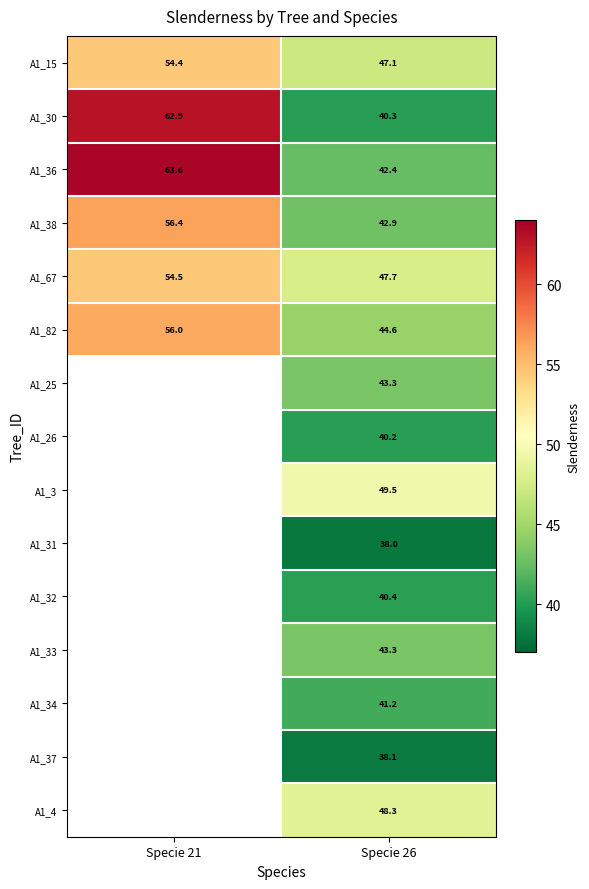

What is the difference between the highest and lowest values at Specie 21?

9.2